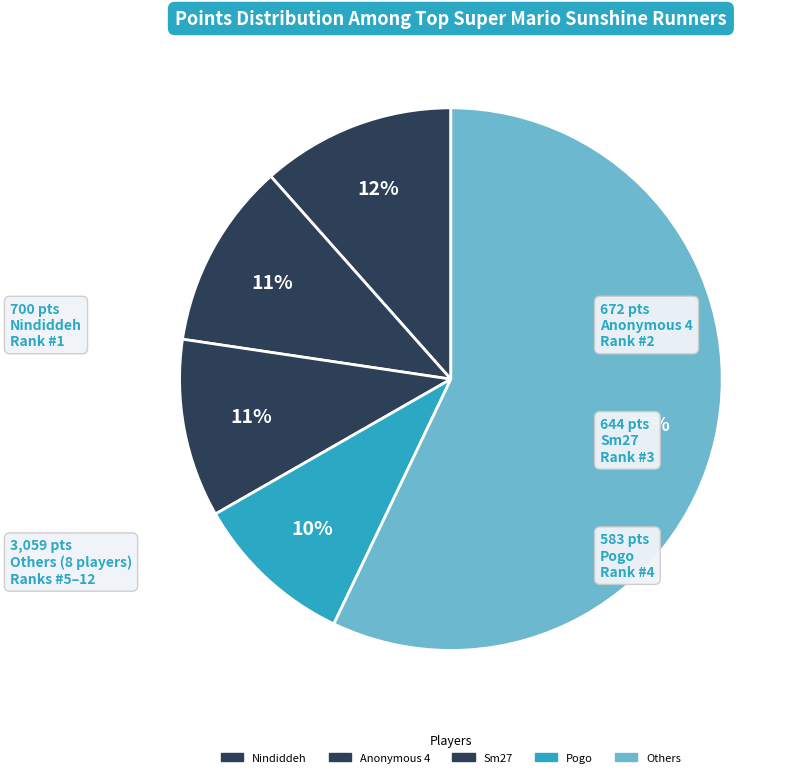

How many slices are in this pie chart?

5